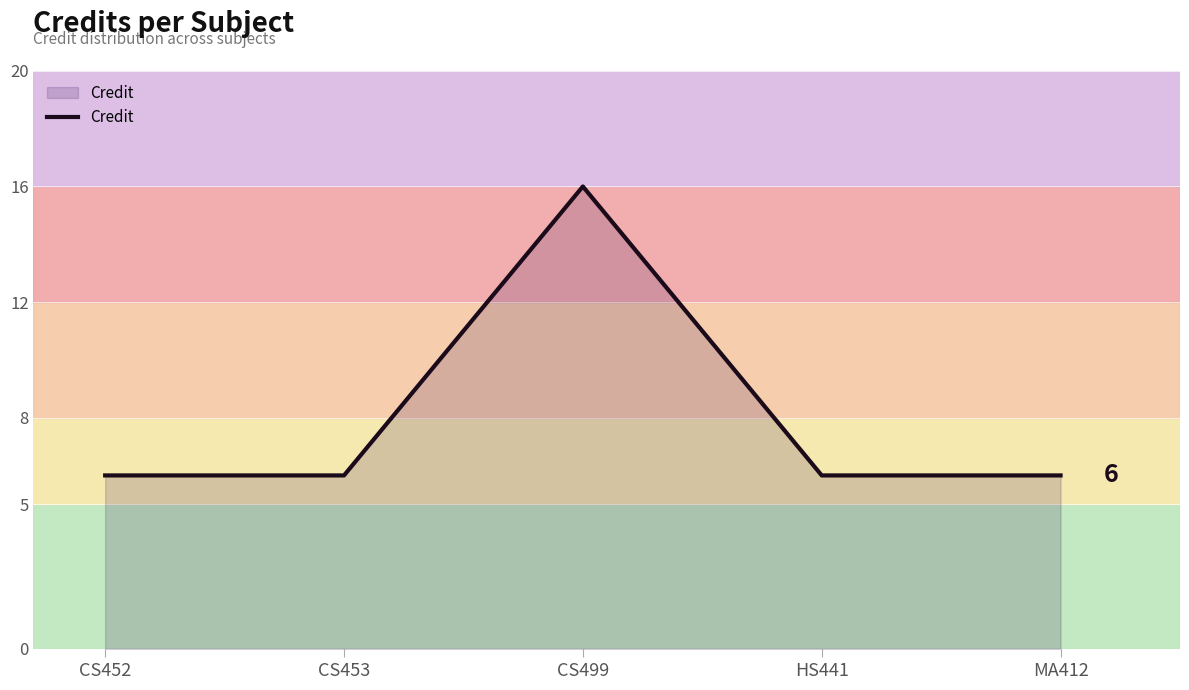

What position from the left is CS452?

1